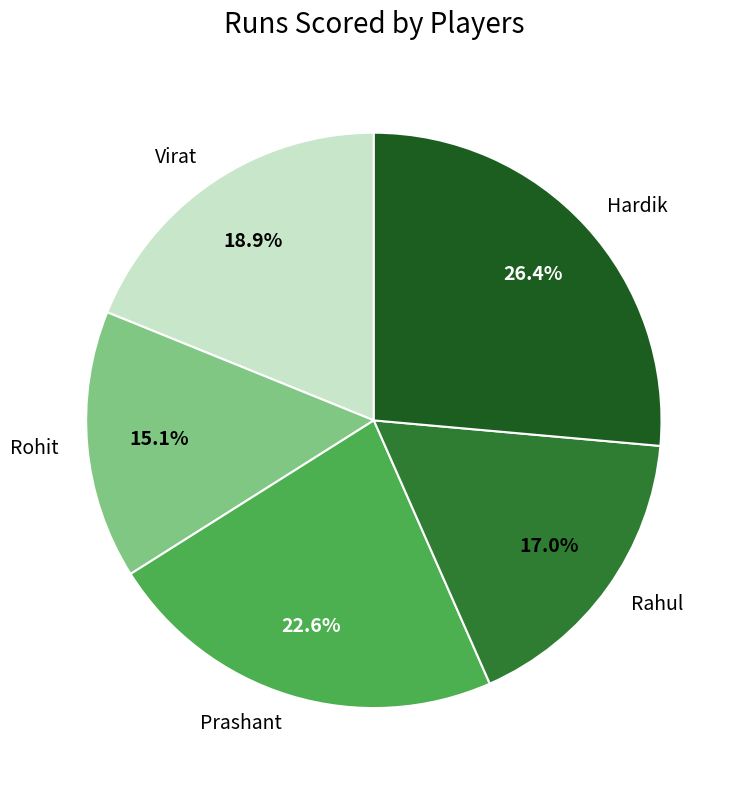

To the nearest percent, what is the difference between the largest and smallest slice percentages?

11%